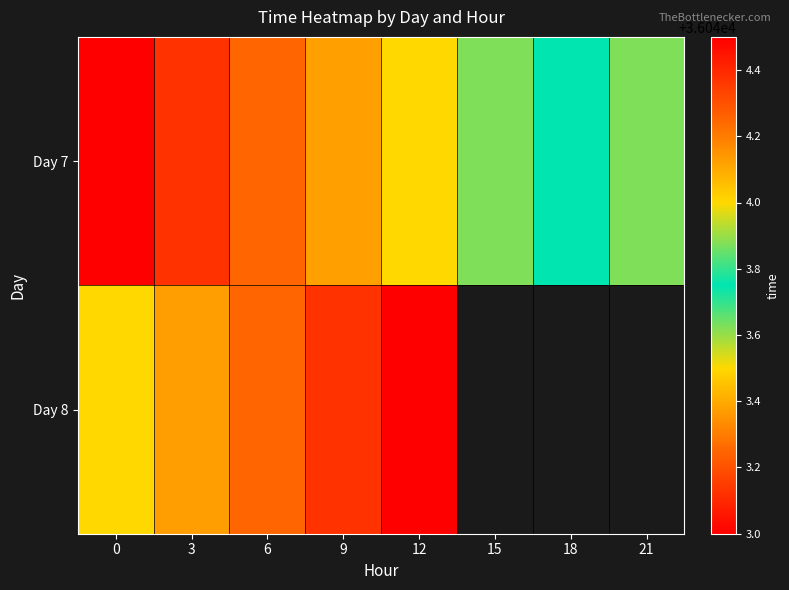

Count the number of data series in this chart.

2